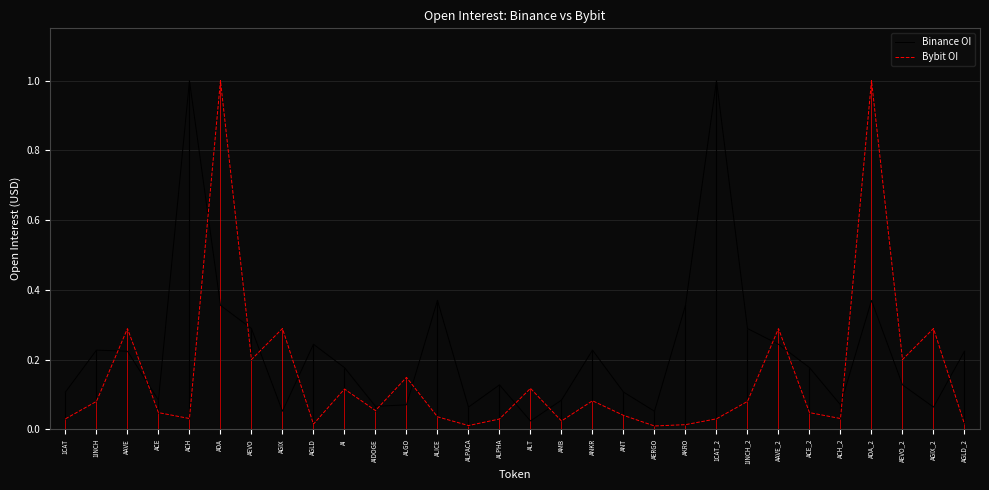

How many lines are shown in the chart?

2